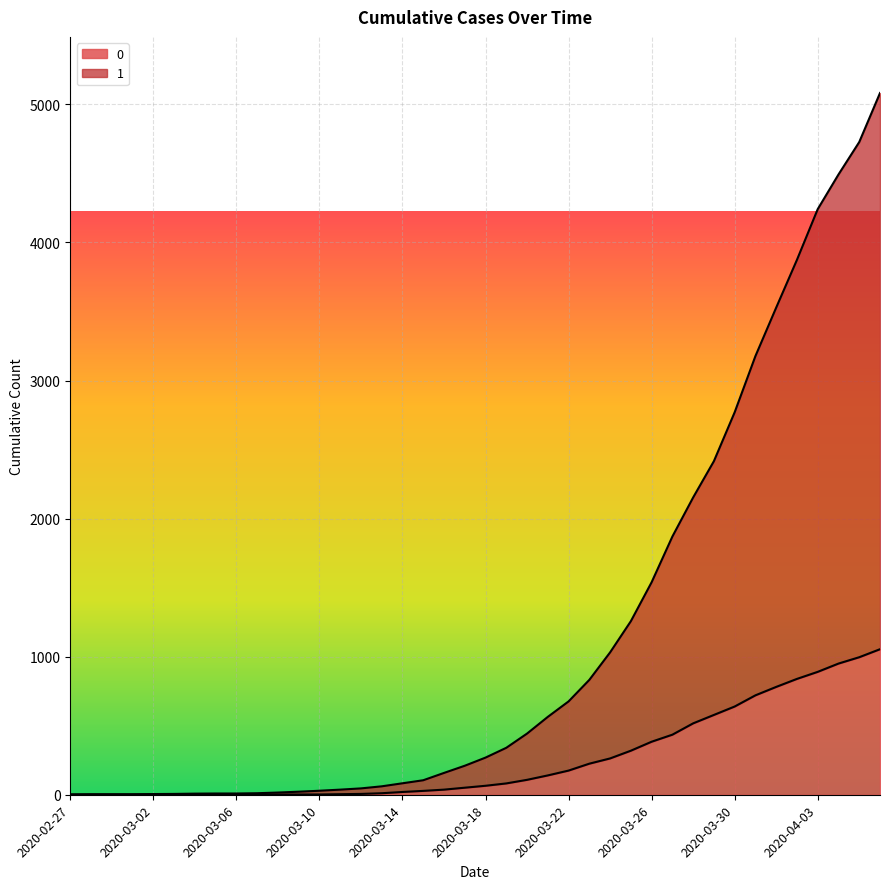

What position from the left is 2020-03-26?

29